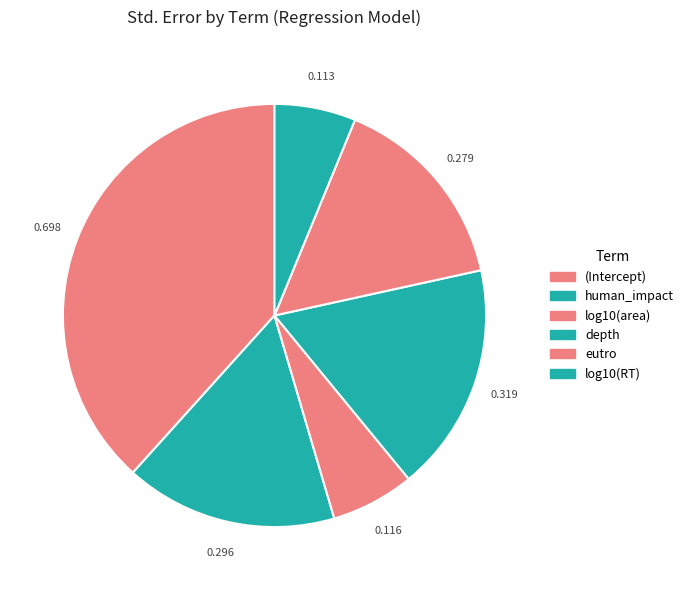

Does any single category account for the majority?

No